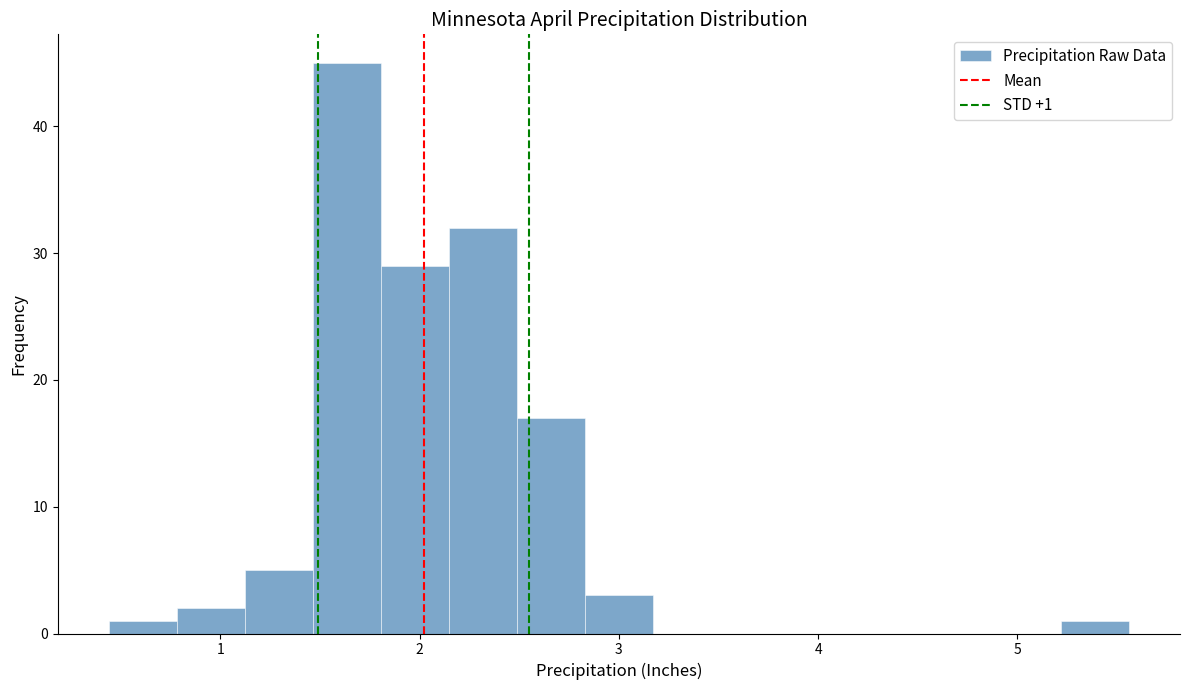

Around what value on the x-axis is the tallest bar? Give the approximate position of its centre, as read against the axis.

1.6